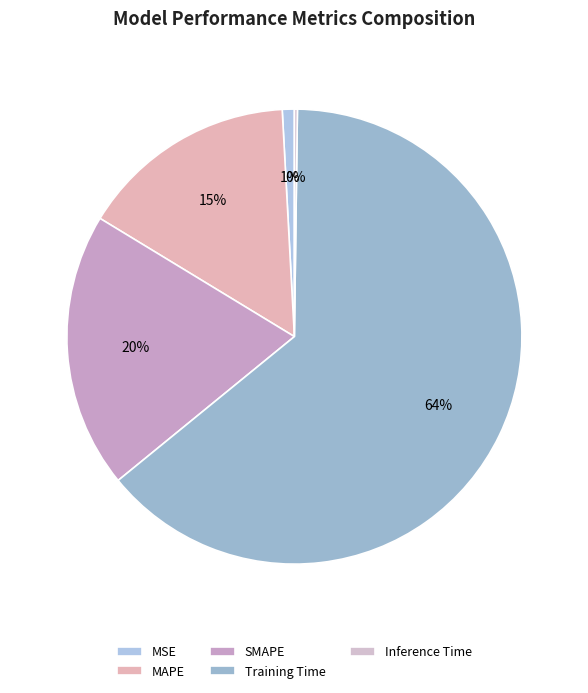

How many slices are in this pie chart?

5